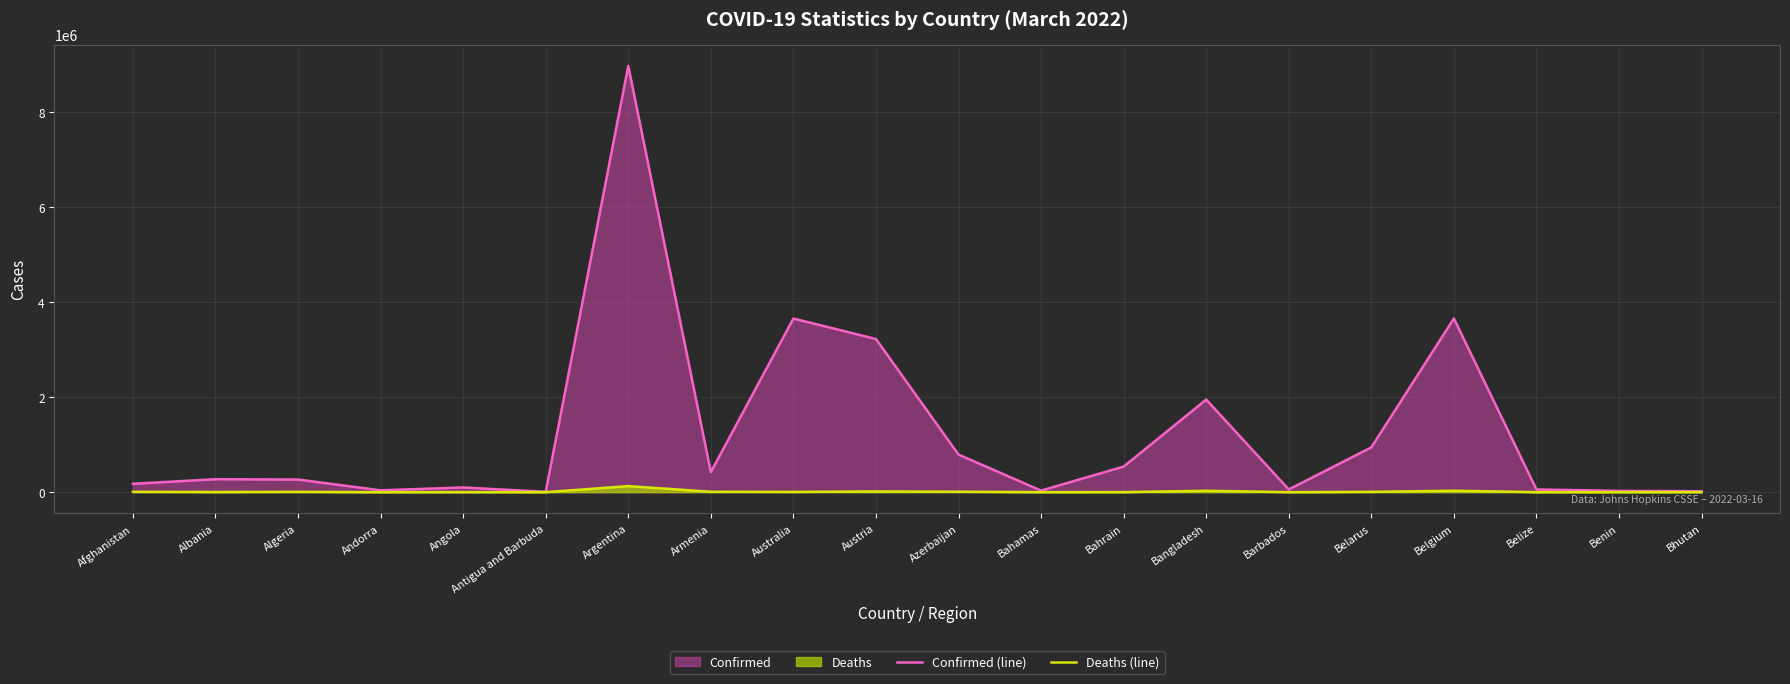

In Deaths (line), how many points are higher than both neighbors (excluding endpoints)?

6